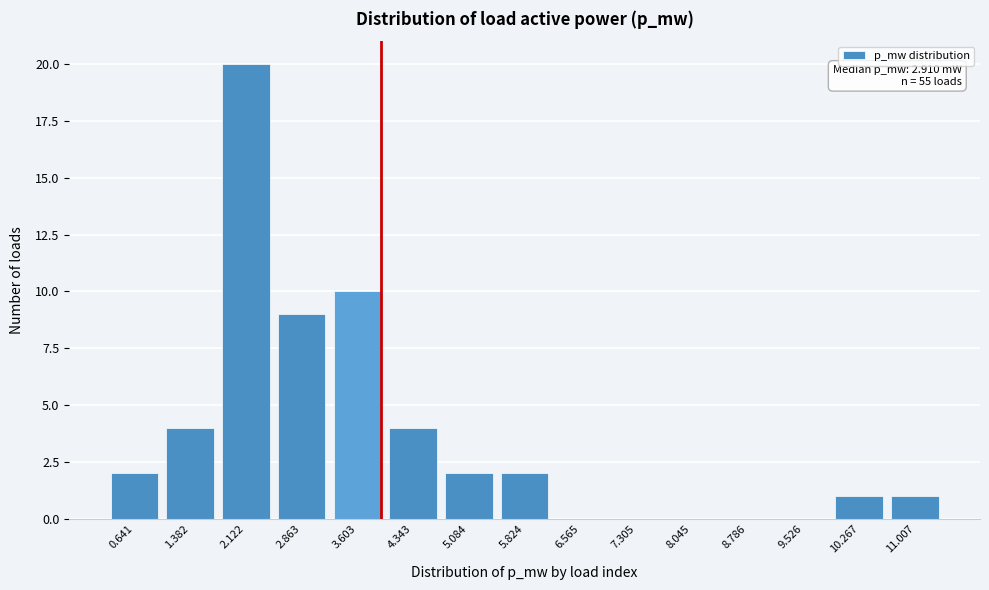

Reading left to right, transcribe all the data shown in this chart.

0.641=2	1.382=4	2.122=20	2.863=9	3.603=10	4.343=4	5.084=2	5.824=2	6.565=0	7.305=0	8.045=0	8.786=0	9.526=0	10.267=1	11.007=1